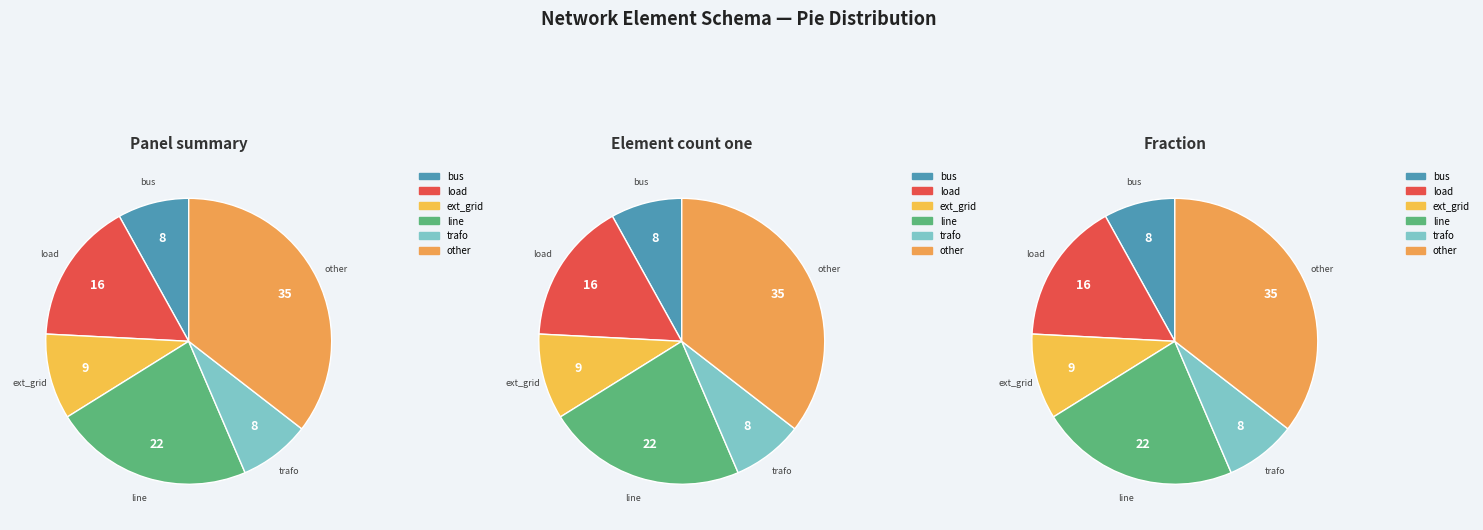

To the nearest percent, what percentage of the pie is trafo?

8%